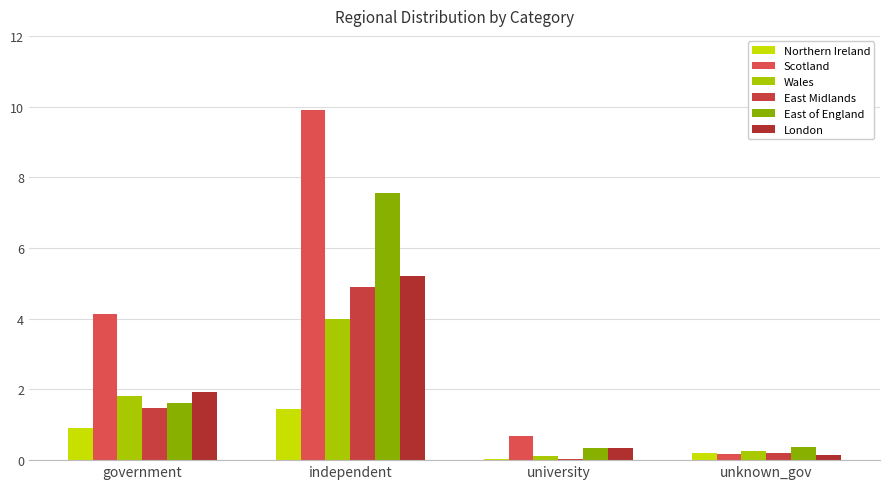

What is the sum of all East of England values?

9.9